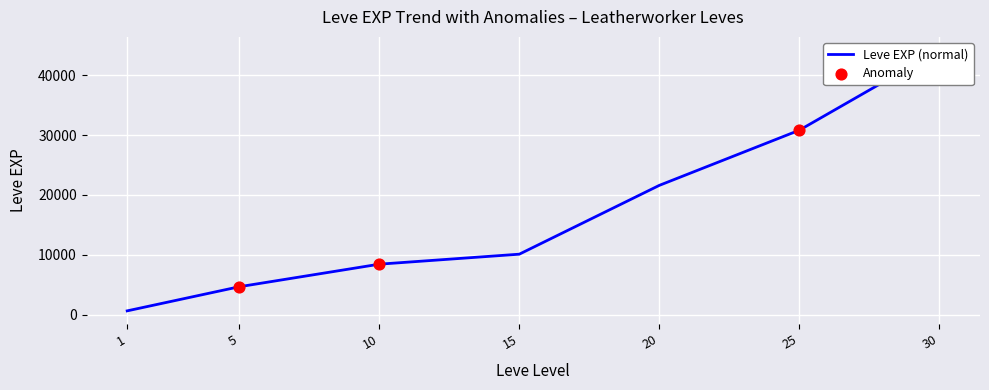

Between 5 and 30, which is larger?

30